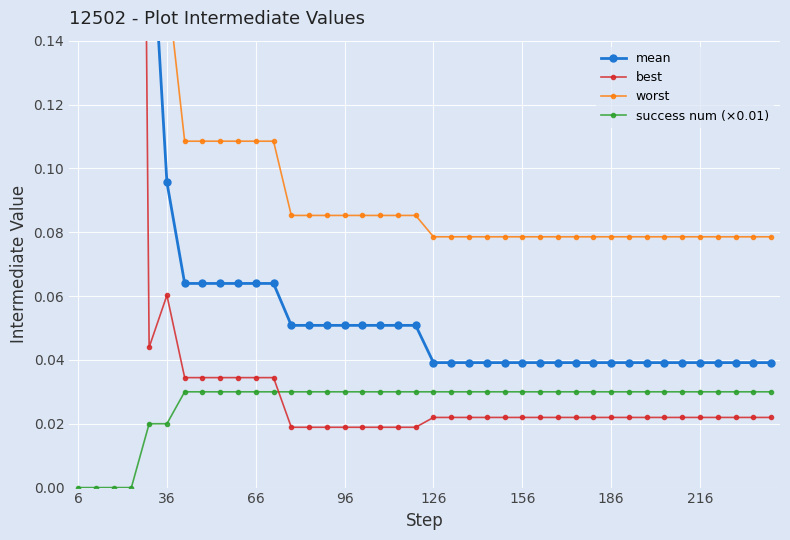

Which series has the widest spread of values?

worst